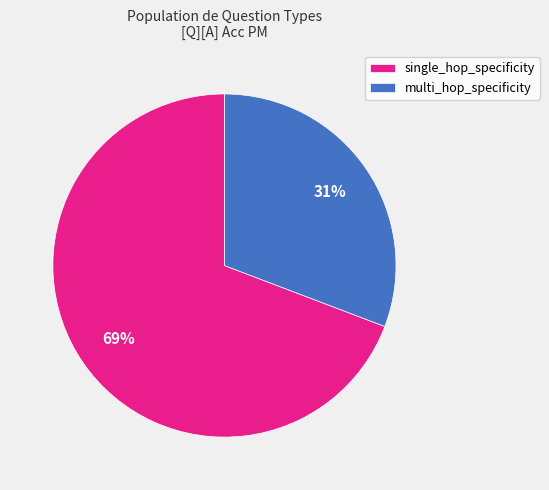

Do multi_hop_specificity and single_hop_specificity together represent more than half of the pie?

Yes